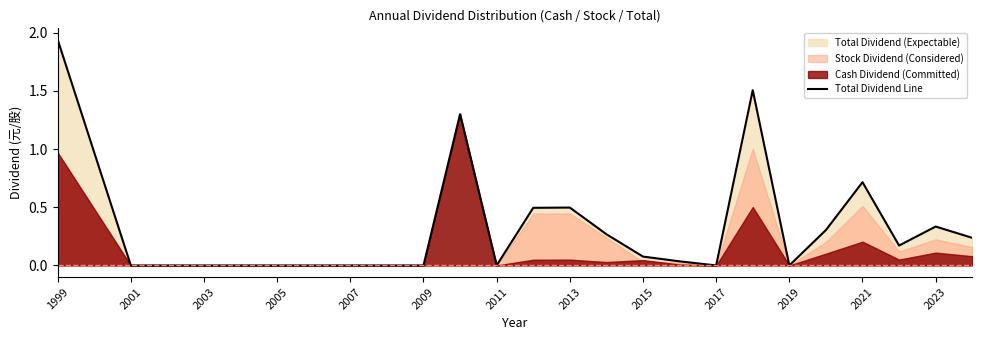

True or false: Total Dividend Line has a value of 0.0 at 2011.

True